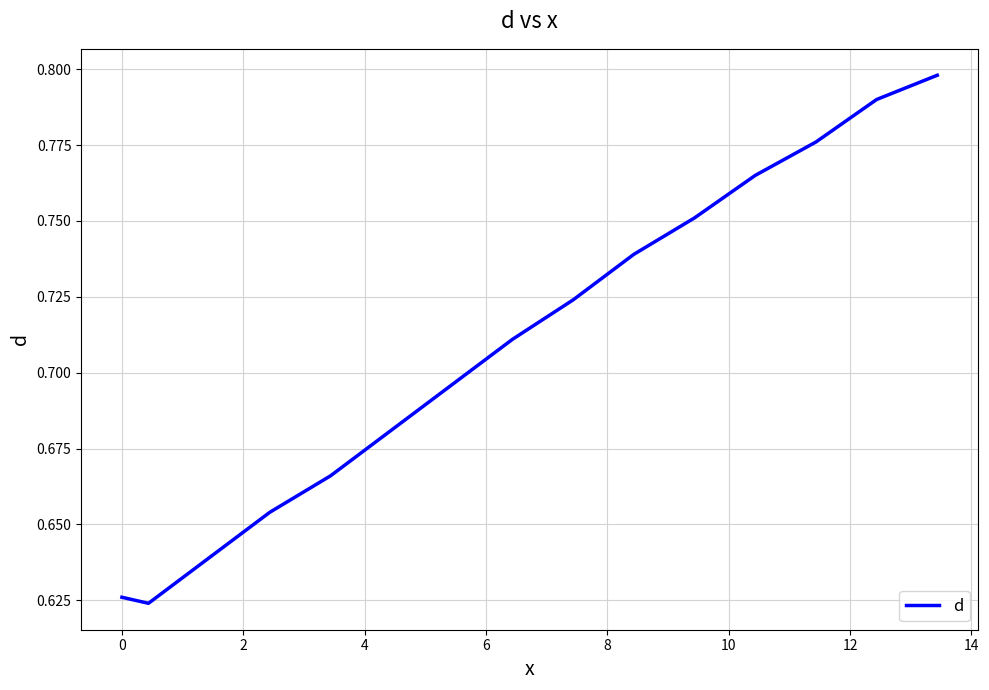

Does the chart have visible grid lines?

Yes